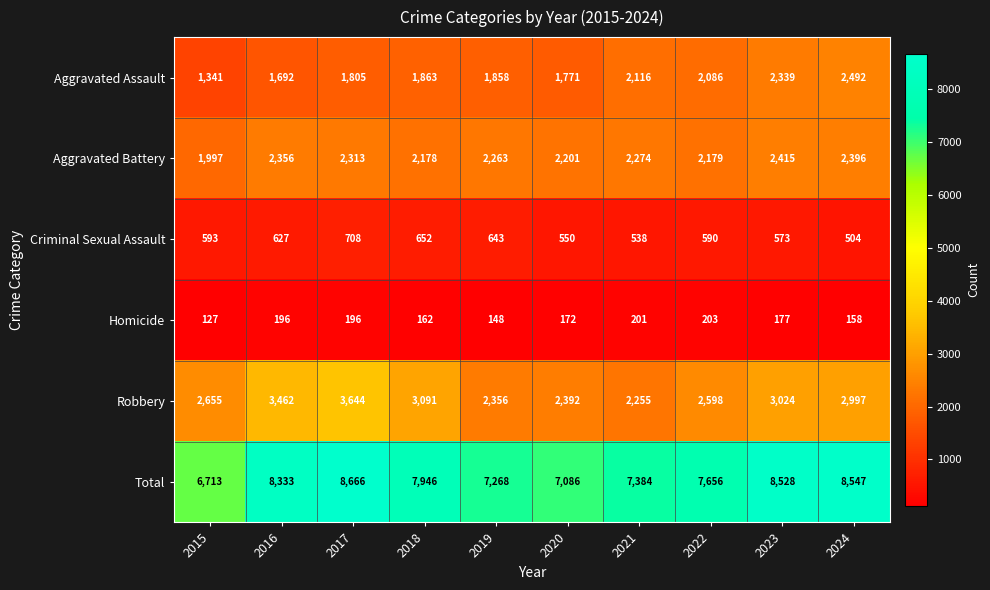

What is the approximate value of Robbery at 2022, to the nearest 100?

2600